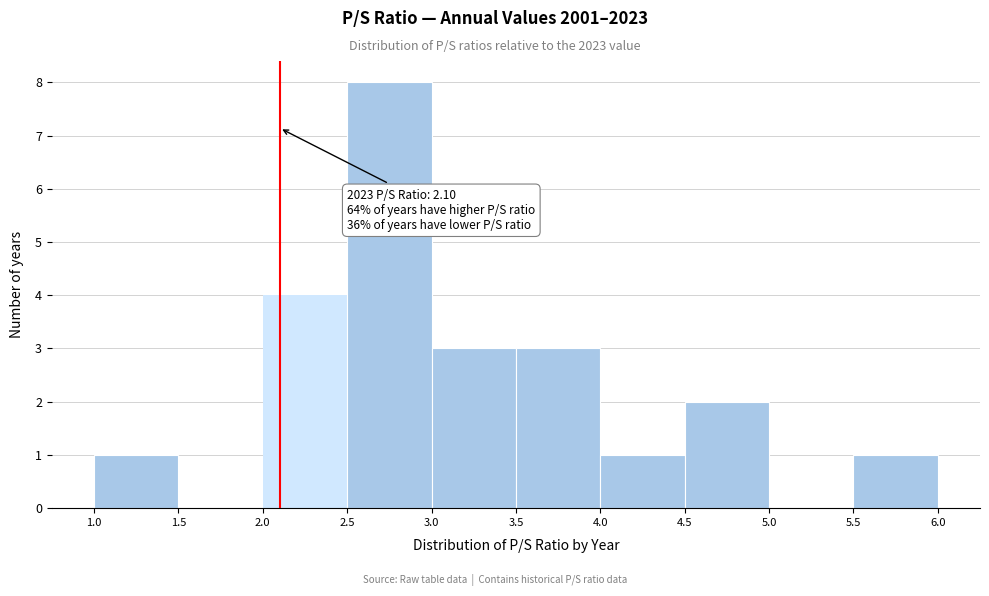

Which range on the x-axis has the tallest bar?

2.5 to 3.0